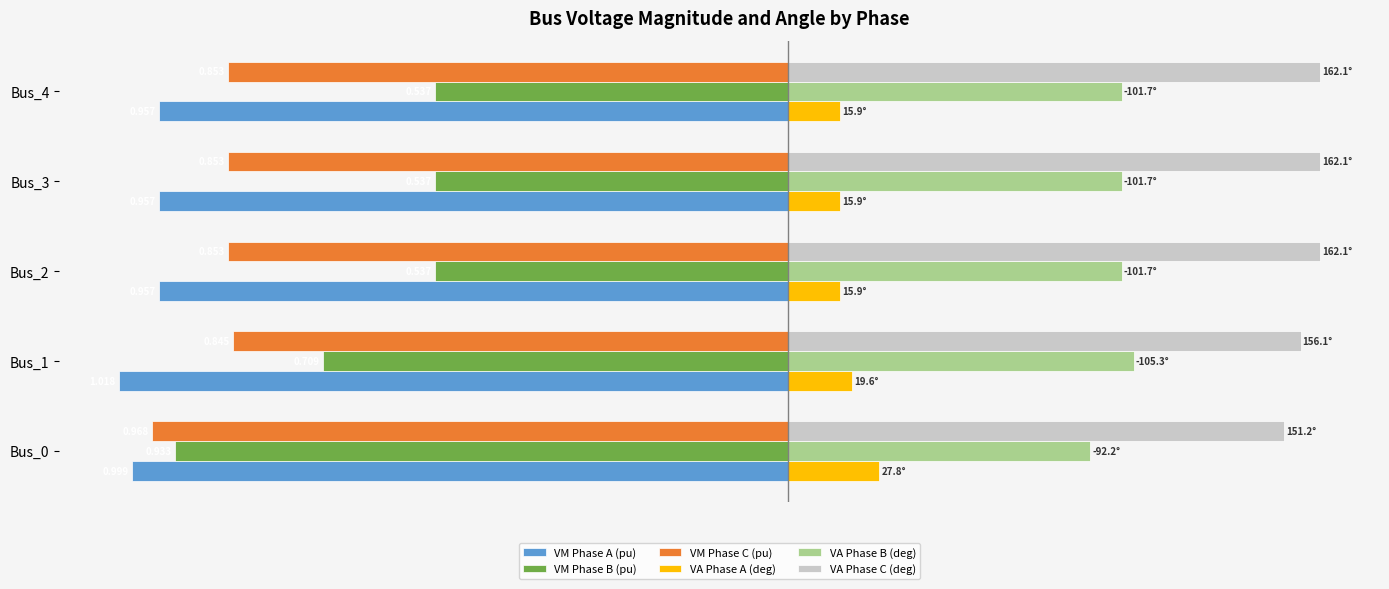

Rank the series by their maximum value, from highest to lowest.

VA Phase C (deg), VA Phase B (deg), VA Phase A (deg), VM Phase B (pu), VM Phase C (pu), VM Phase A (pu)